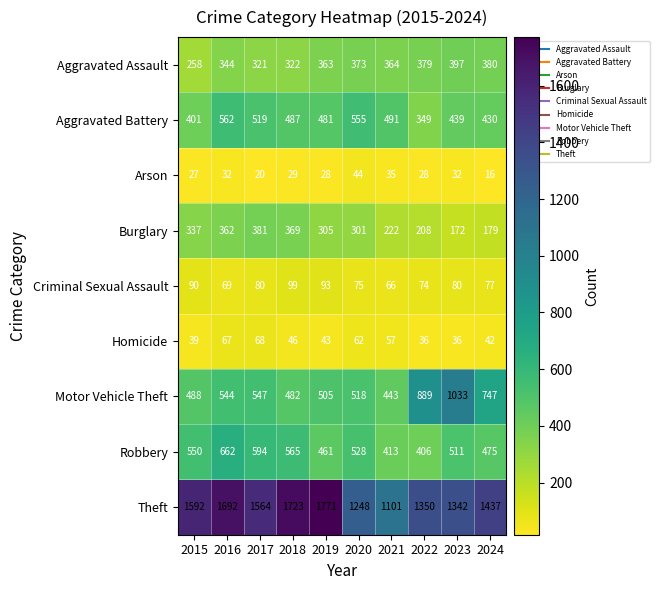

What is the difference between the maximum and minimum values in the Robbery series?

256